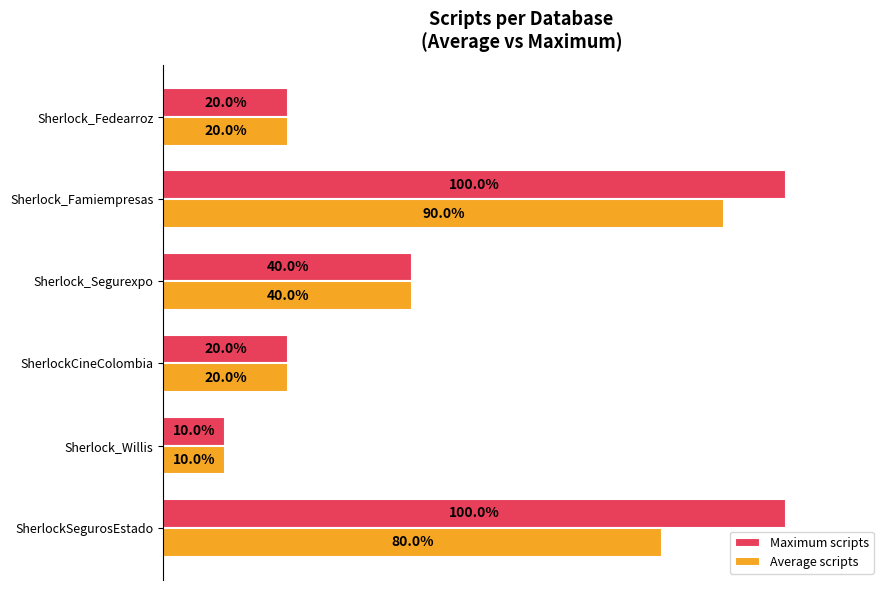

Where is Maximum scripts nearest to the value 55?

Sherlock_Segurexpo